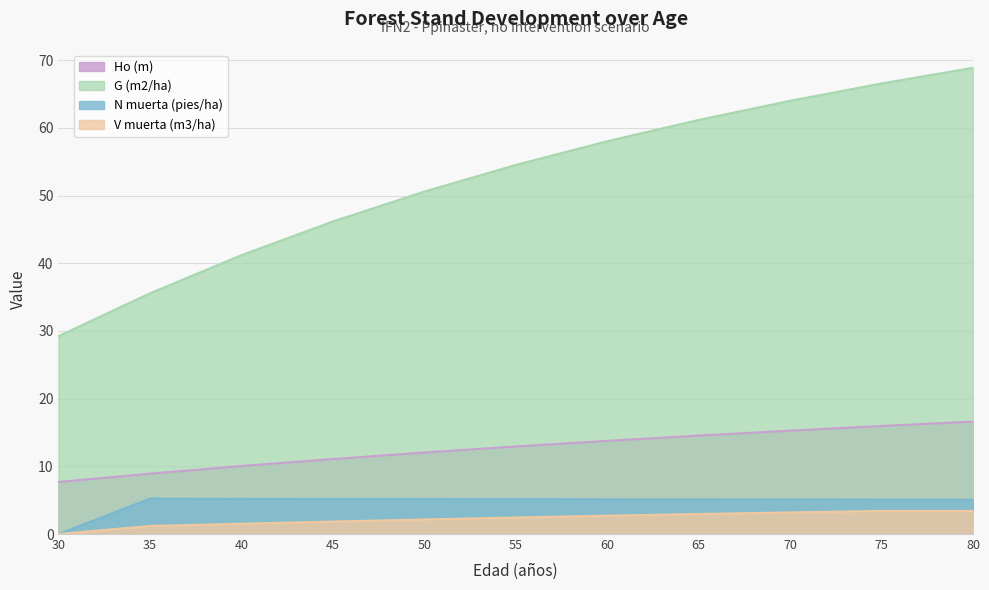

Reading right to left, list all the values displayed in this chart.

Ho (m): 80=16.6	75=16.0	70=15.3	65=14.5	60=13.8	55=12.9	50=12.0	45=11.1	40=10.0	35=8.9	30=7.7
G (m2/ha): 80=68.9	75=66.6	70=64.0	65=61.2	60=58.0	55=54.5	50=50.6	45=46.2	40=41.2	35=35.6	30=29.2
N muerta (pies/ha): 80=5.1	75=5.1	70=5.1	65=5.1	60=5.1	55=5.2	50=5.2	45=5.2	40=5.2	35=5.2	30=0.0
V muerta (m3/ha): 80=3.4	75=3.4	70=3.2	65=3.0	60=2.7	55=2.4	50=2.1	45=1.8	40=1.5	35=1.2	30=0.0